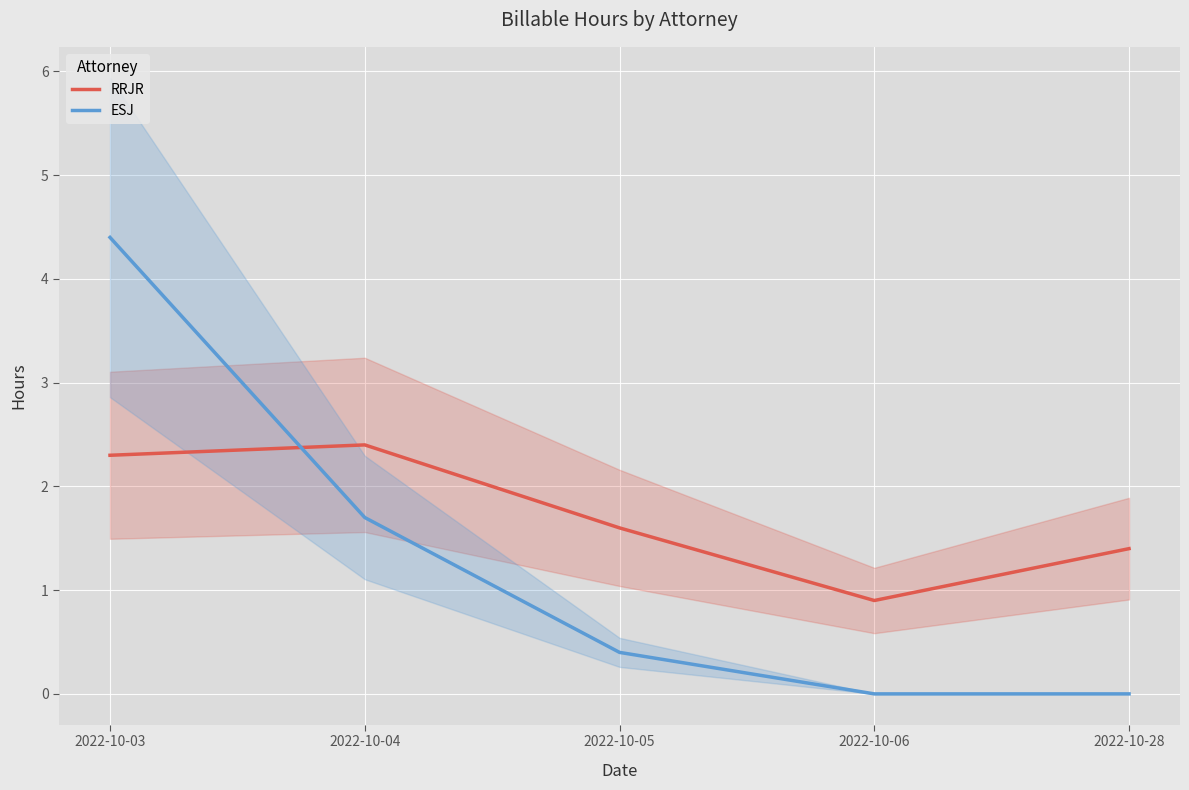

What is the average value of the RRJR series?

1.7